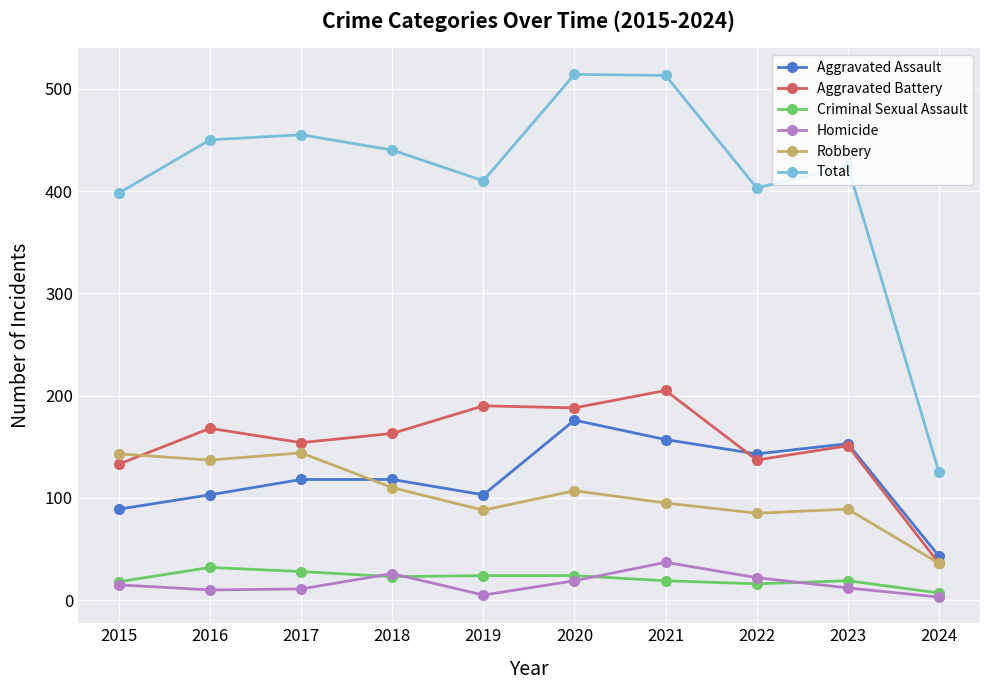

Which category has the highest value in the Aggravated Battery series?

2021